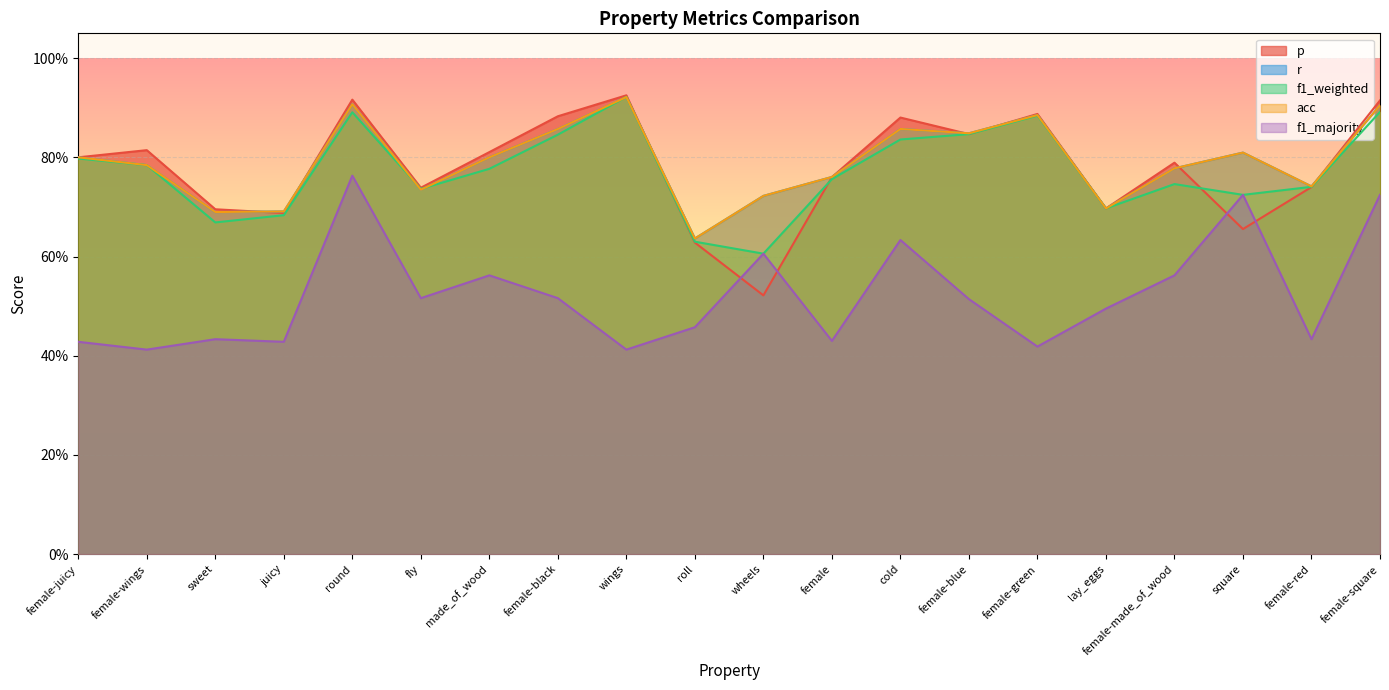

Which has a higher value, made_of_wood or wheels?

made_of_wood